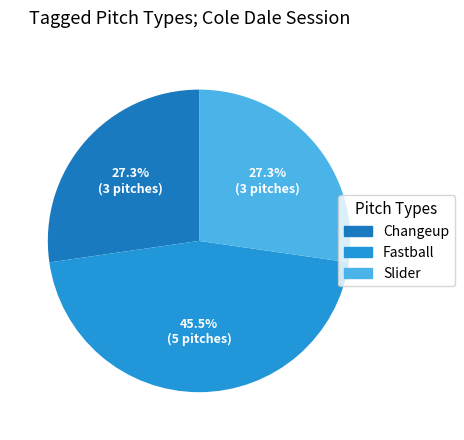

To the nearest percent, what is the average slice percentage?

33%